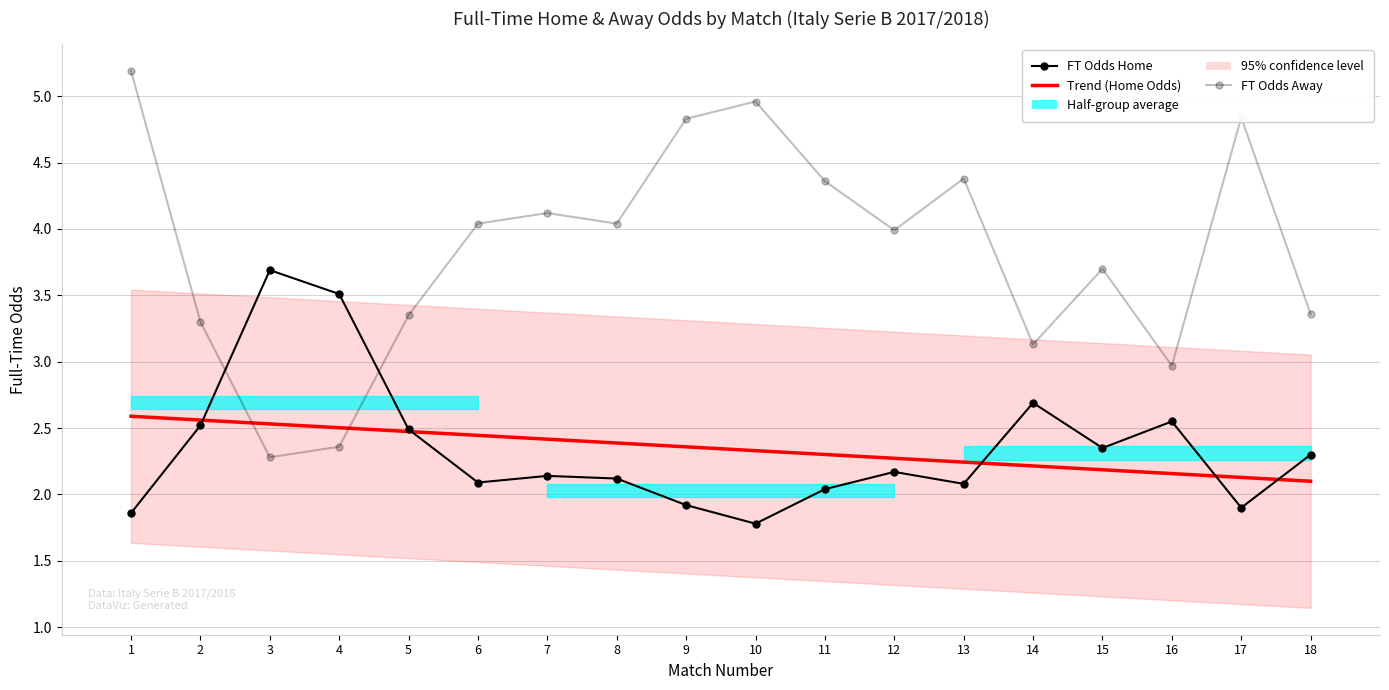

What is the sum of all FT Odds Away values?

69.2